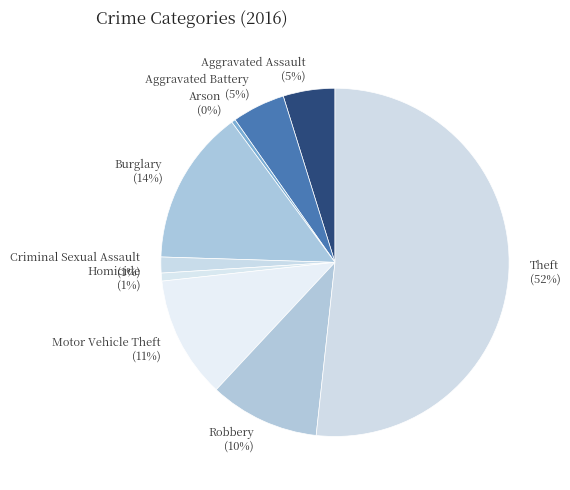

True or false: Criminal Sexual Assault accounts for 11% of the total.

False